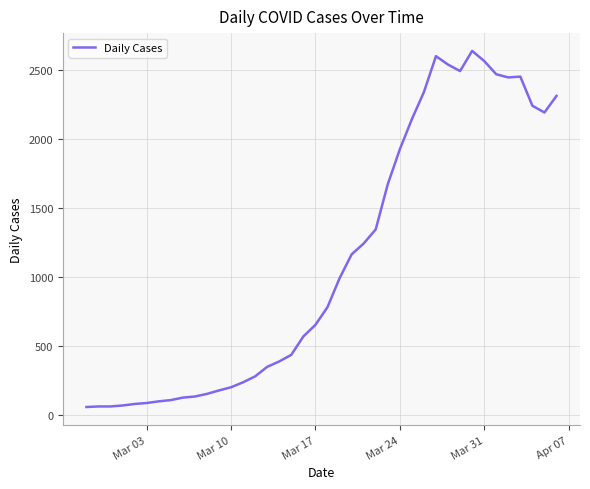

How many values are below 784?

20